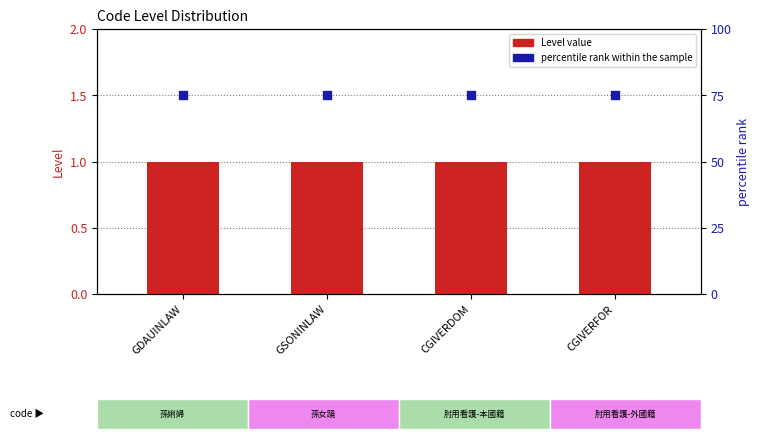

What is the total value across all series at GDAUINLAW?

76